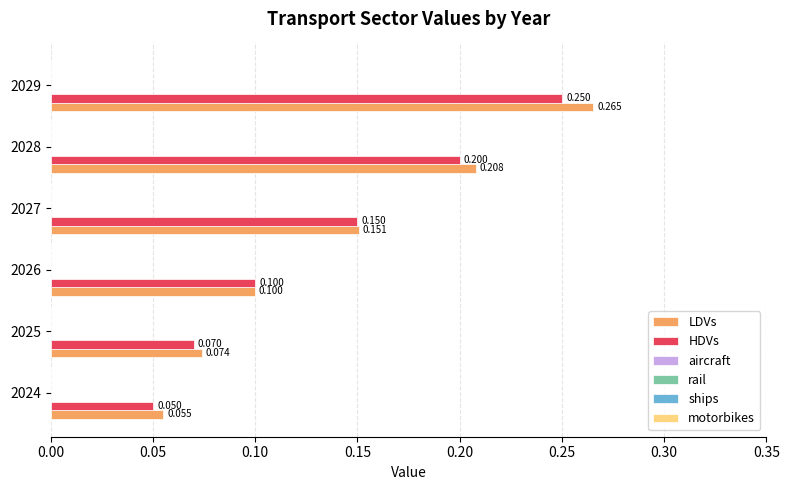

How many distinct data groups are displayed?

2